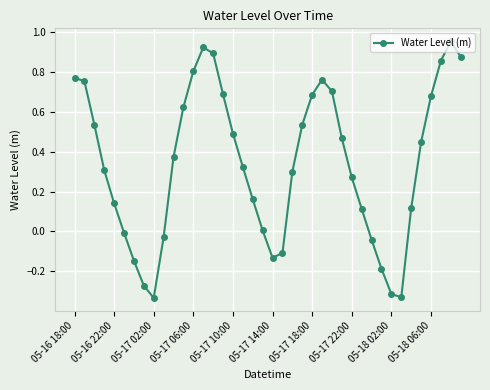

What is the difference between the second highest and minimum values?

1.3